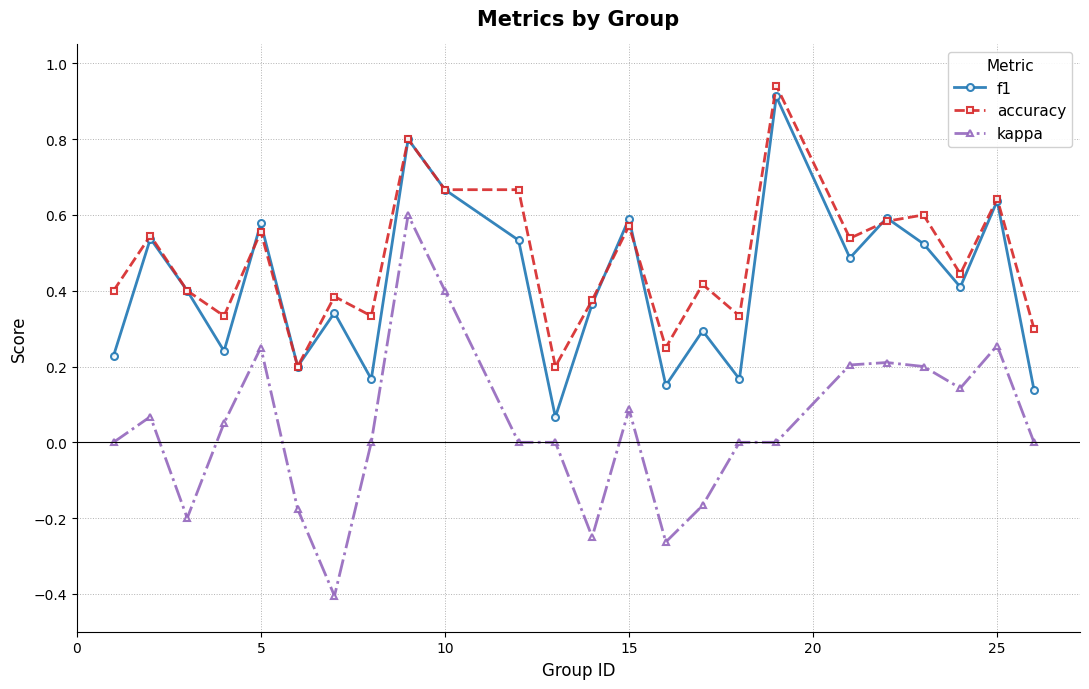

What is the smallest value displayed?

-0.4